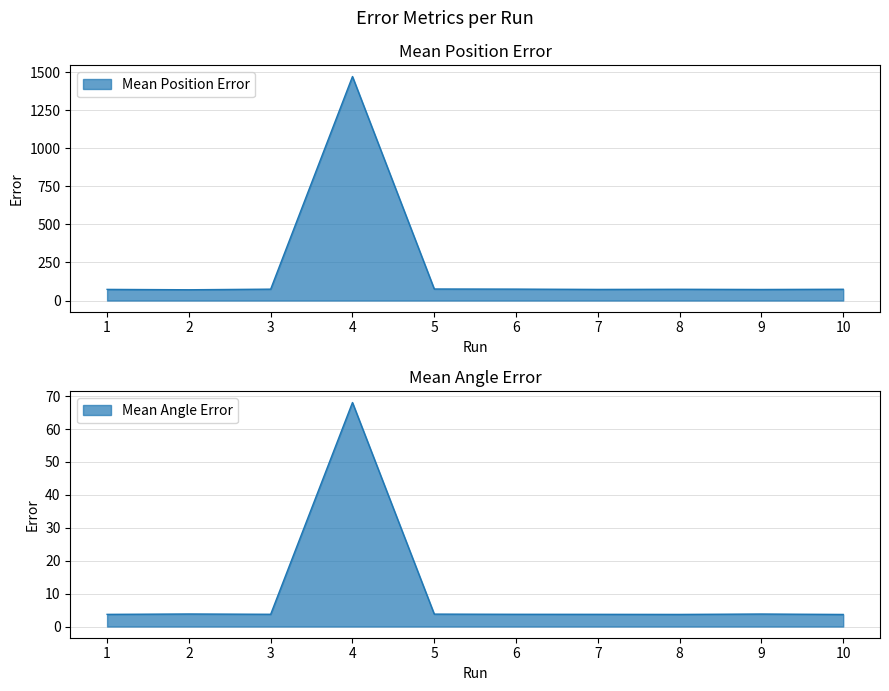

At which category is the sum across all series the highest?

4